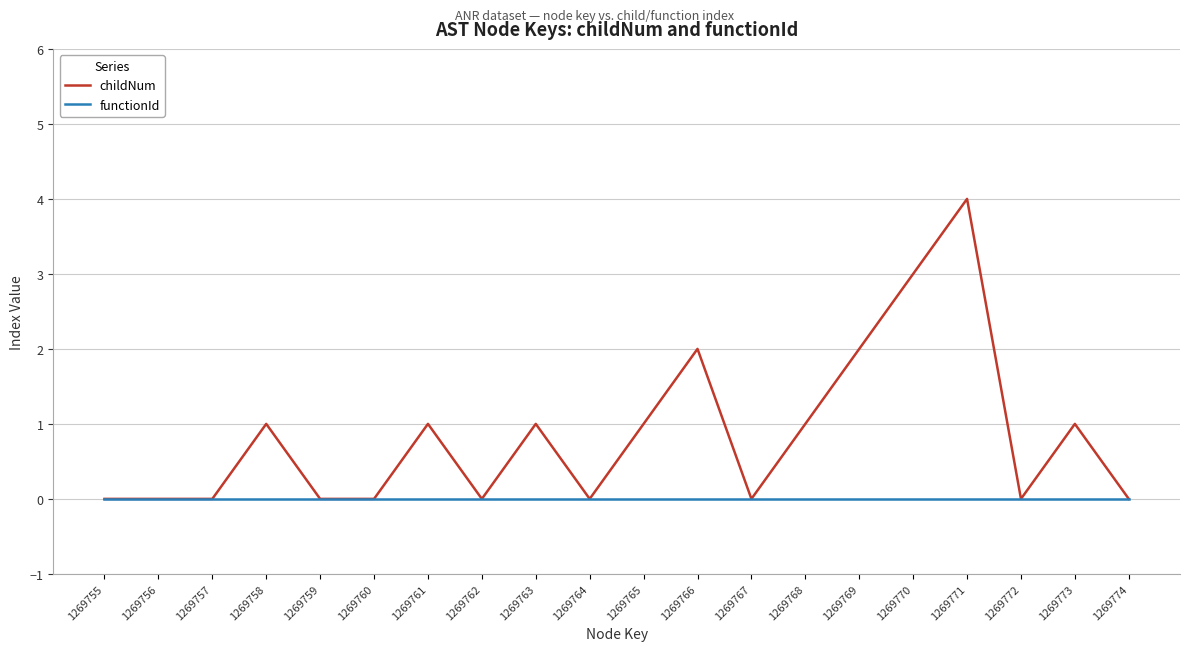

The childNum series shows 0 at 1269773. True or false?

False